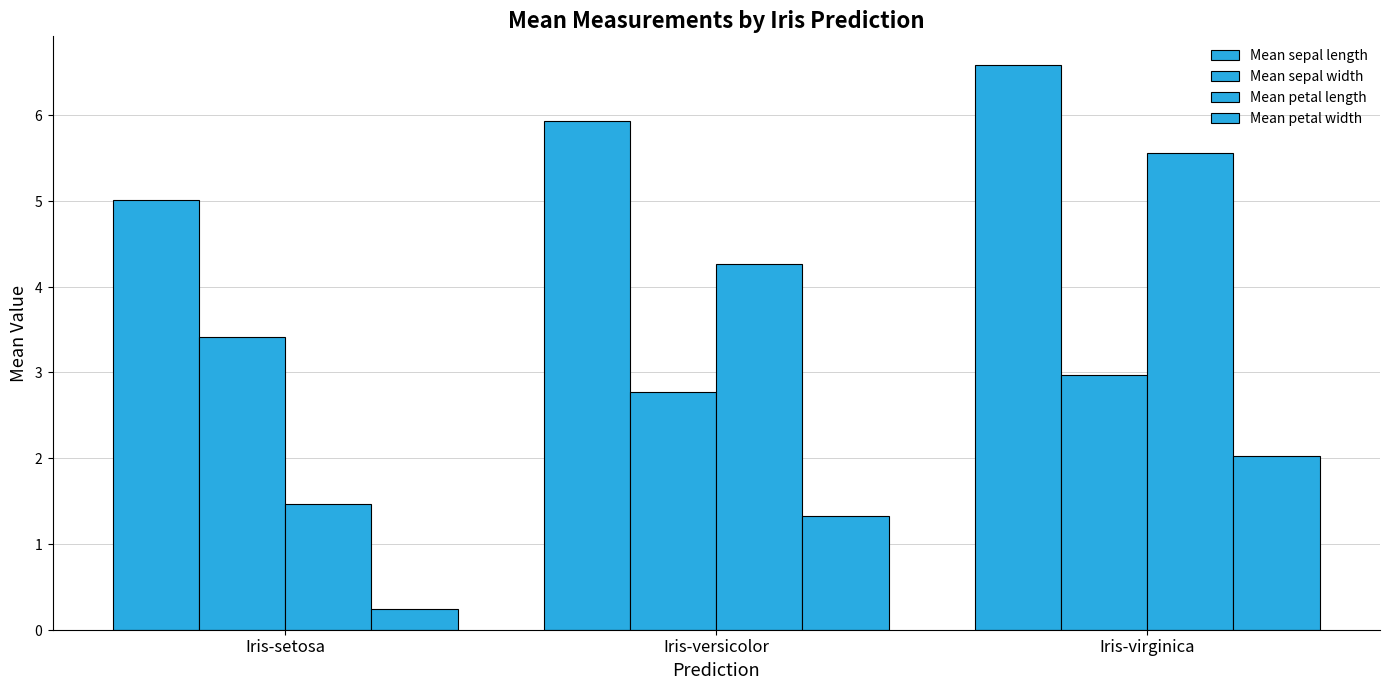

Where is Mean sepal width nearest to the value 3?

Iris-virginica